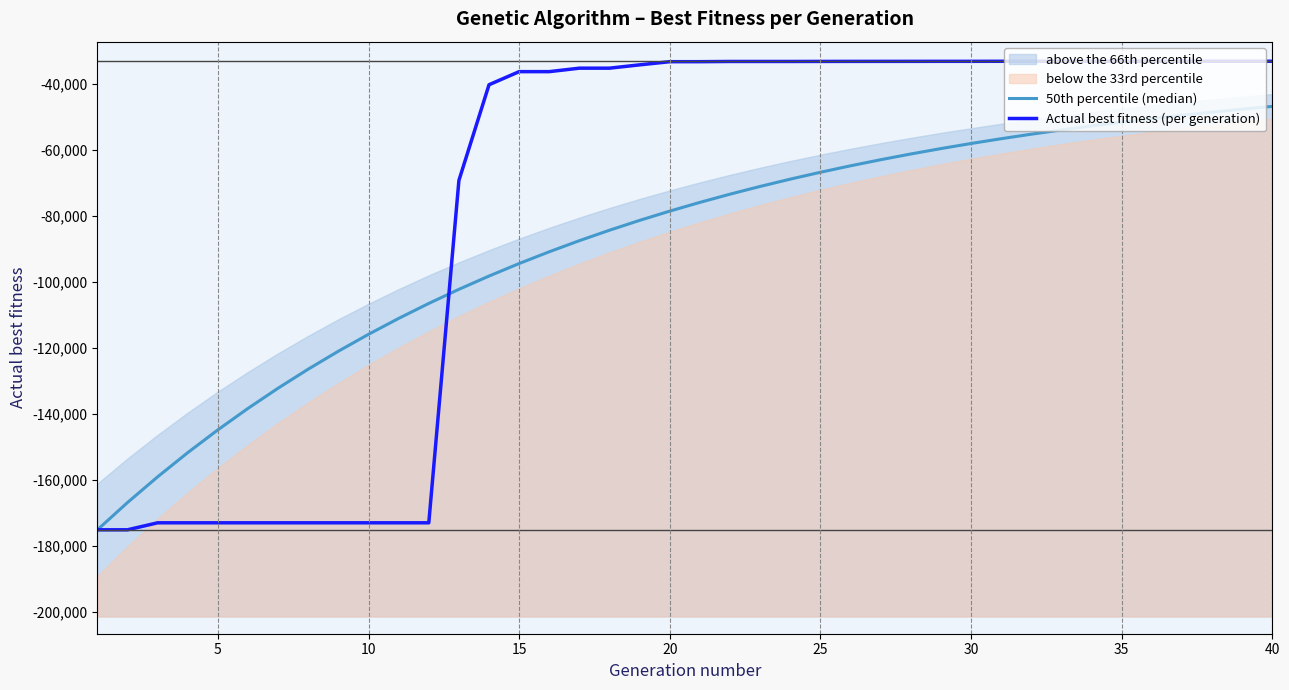

How many data points does each series have?

40